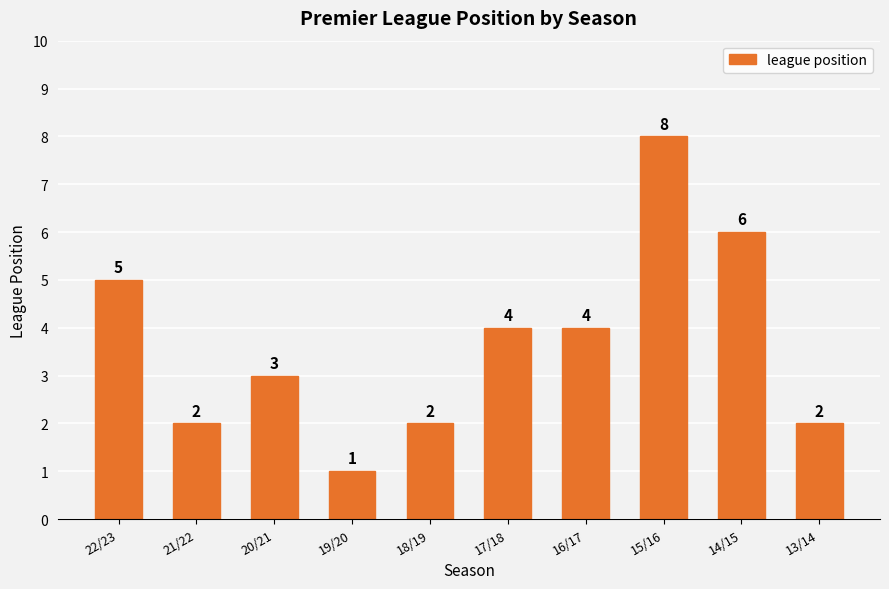

What is the difference between the maximum and minimum values?

7